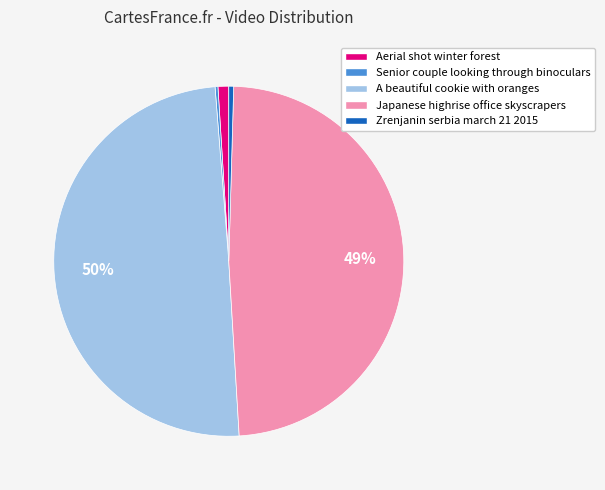

Which slice is the largest?

A beautiful cookie with oranges